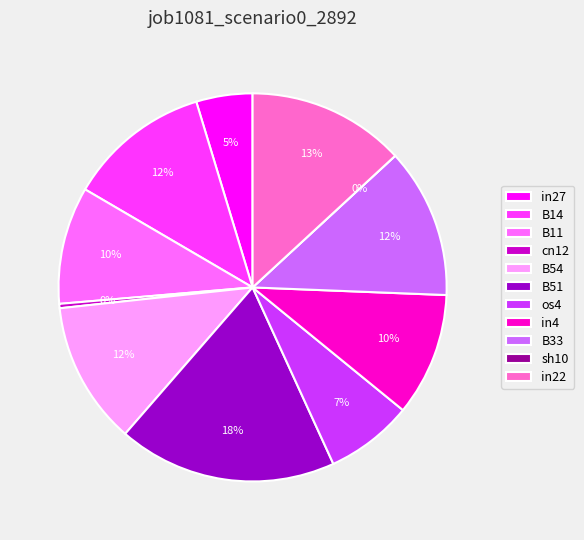

The B33 slice represents 12% of the pie. True or false?

True